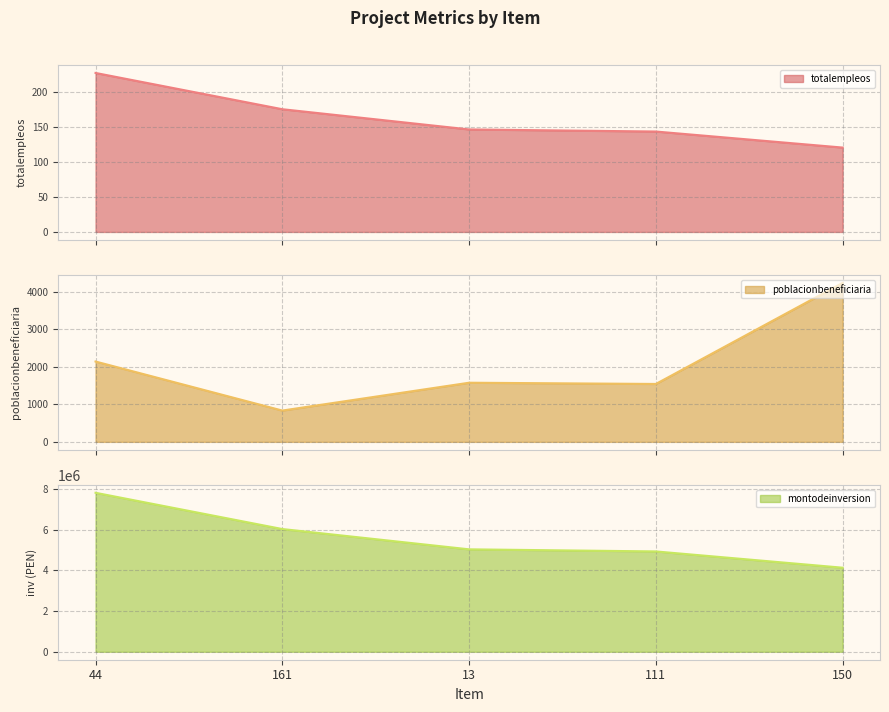

True or false: poblacionbeneficiaria (line) and totalempleos (line) cross at least once.

False